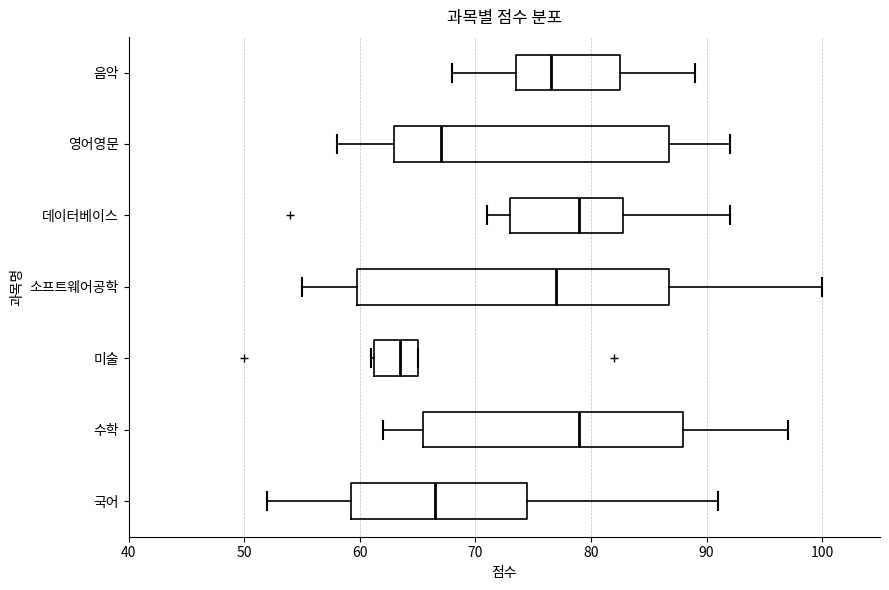

Reading bottom to top, transcribe this box plot: for each box, give where its median line is, the range the box spans, and where its two whiskers end, as read against the x-axis. The values are not printed on the chart, so give them approximately, as read against the axis.

국어: median 67, box 59 to 75, whiskers 52 to 91
수학: median 79, box 66 to 88, whiskers 62 to 97
미술: median 64, box 61 to 65, whiskers 61 to 65
소프트웨어공학: median 77, box 60 to 87, whiskers 55 to 100
데이터베이스: median 79, box 73 to 83, whiskers 71 to 92
영어영문: median 67, box 63 to 87, whiskers 58 to 92
음악: median 77, box 74 to 83, whiskers 68 to 89